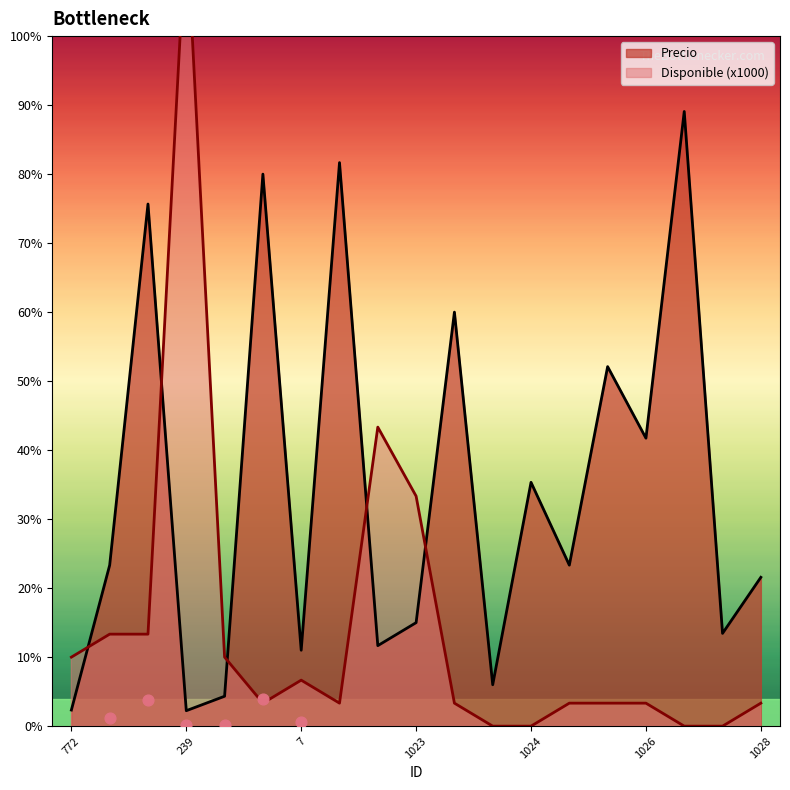

Is the value of Precio at 18 greater than the value of Disponible at 18?

Yes